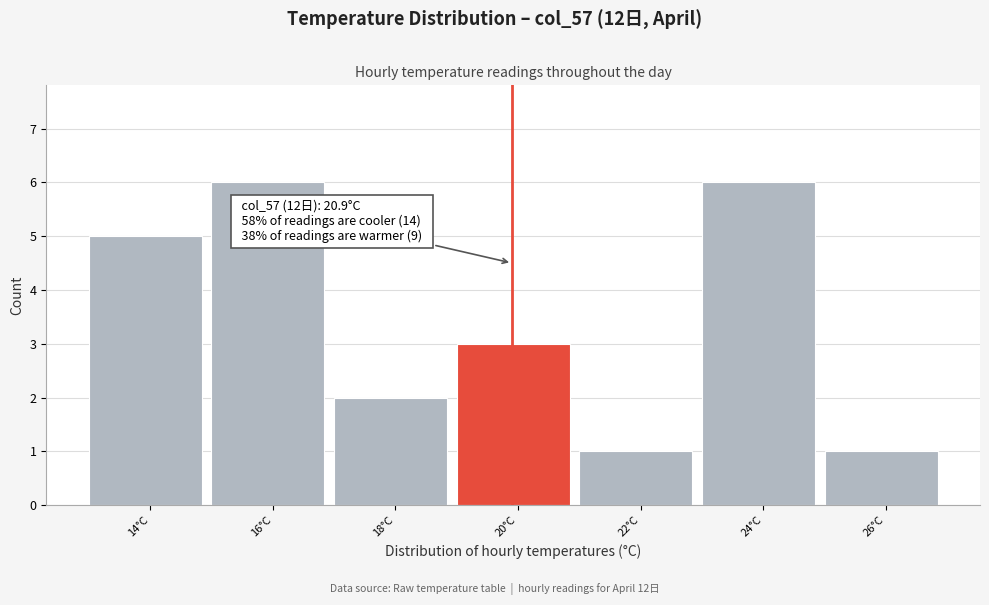

Reading left to right, transcribe all the data shown in this chart.

14°C=5	16°C=6	18°C=2	20°C=3	22°C=1	24°C=6	26°C=1